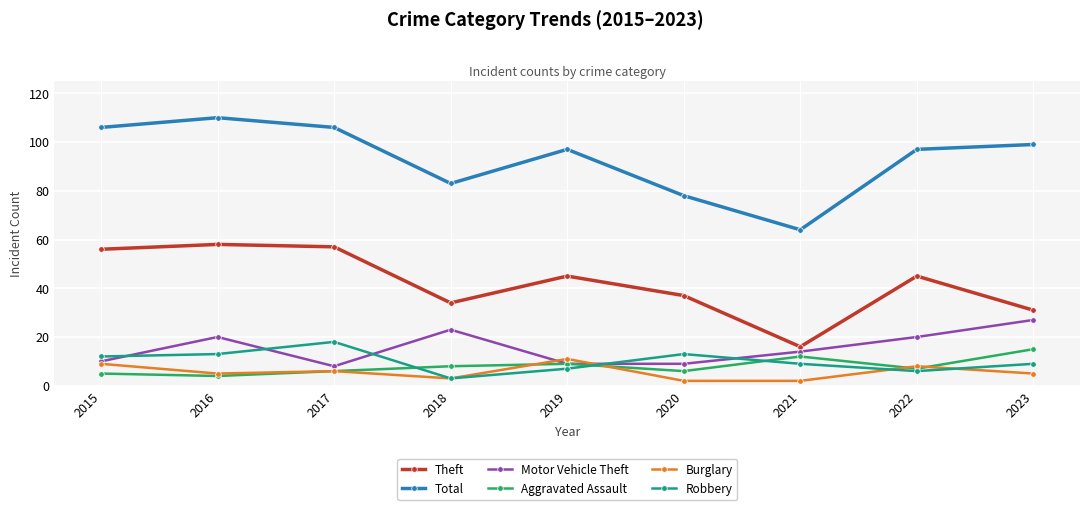

True or false: Robbery and Theft cross at least once.

False